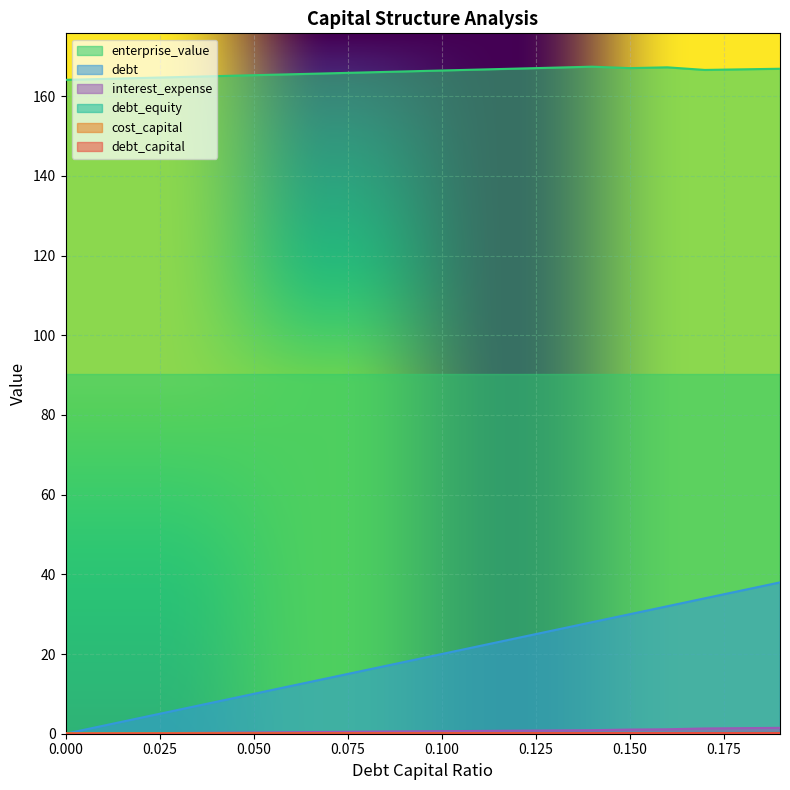

What is the sum of all debt values?

379.8